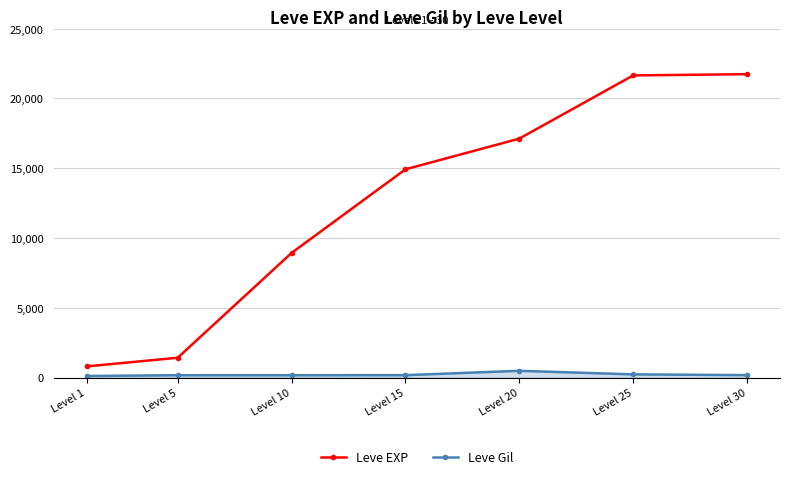

Does the chart display data point markers on the line(s)?

Yes